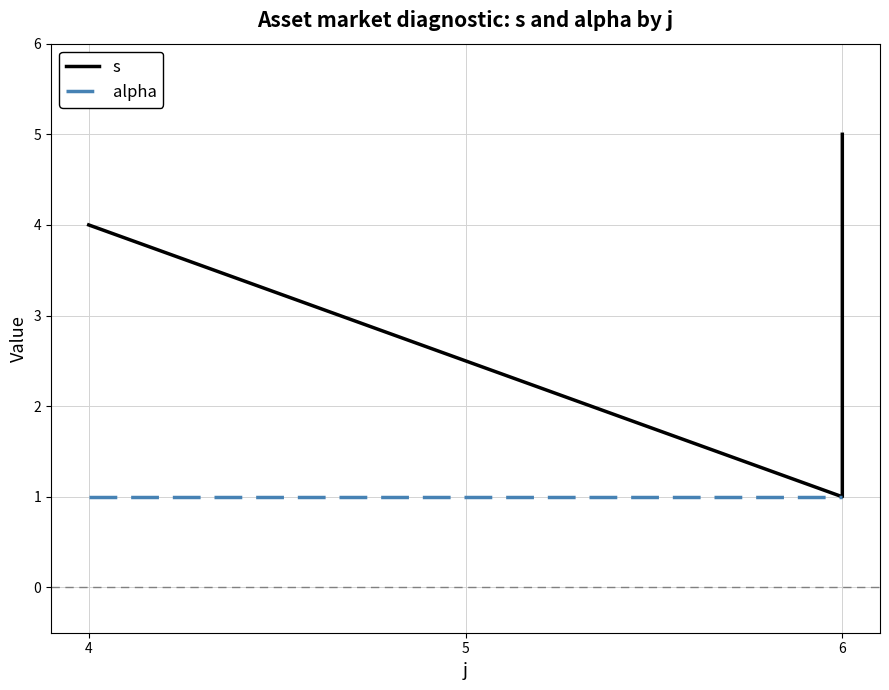

List the series in order of their peak value, highest first.

s, alpha